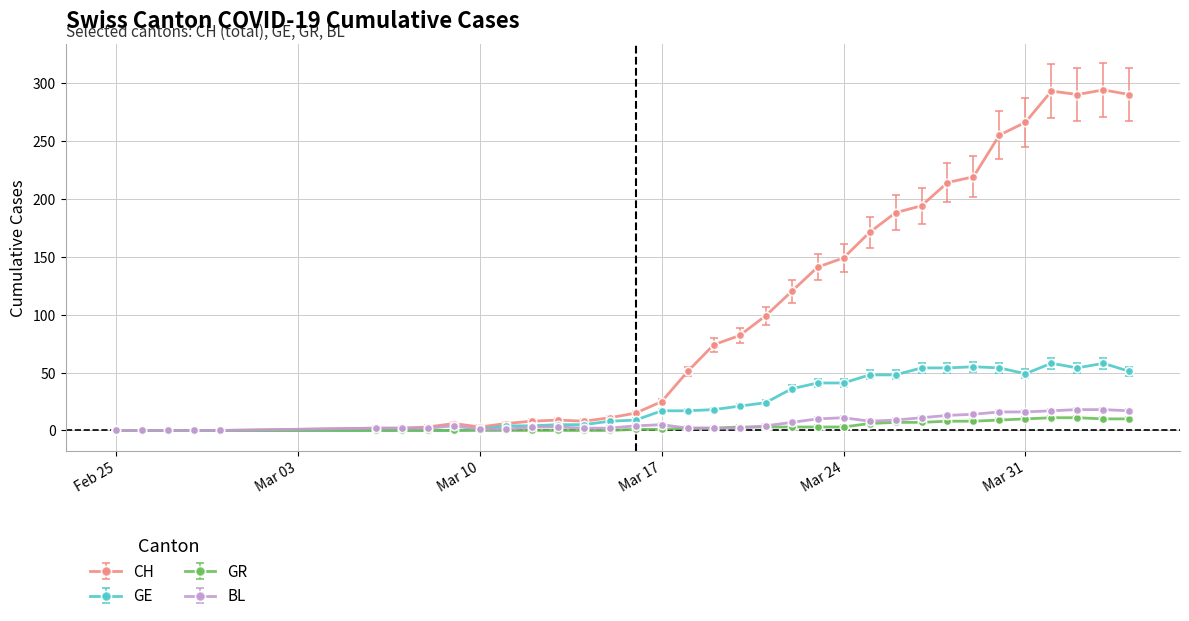

What is the average value of the GE series?

24